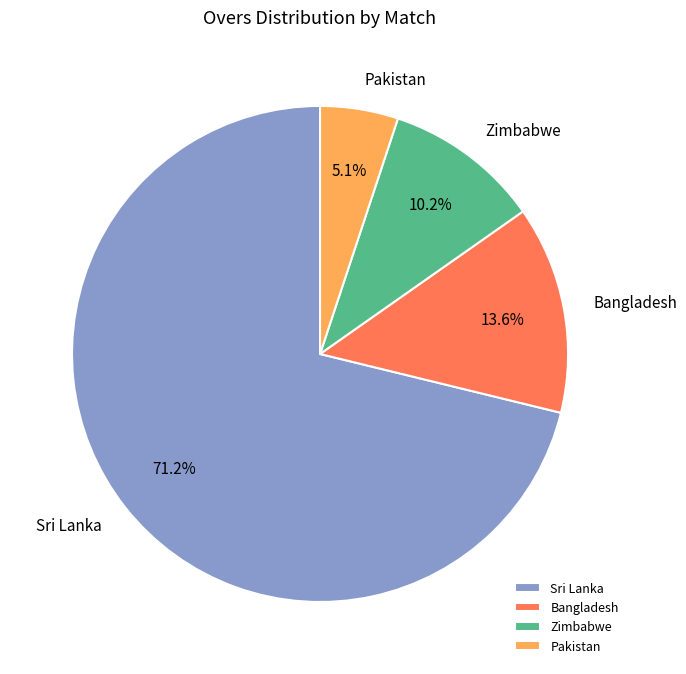

Which category has the smallest portion of the pie?

Pakistan